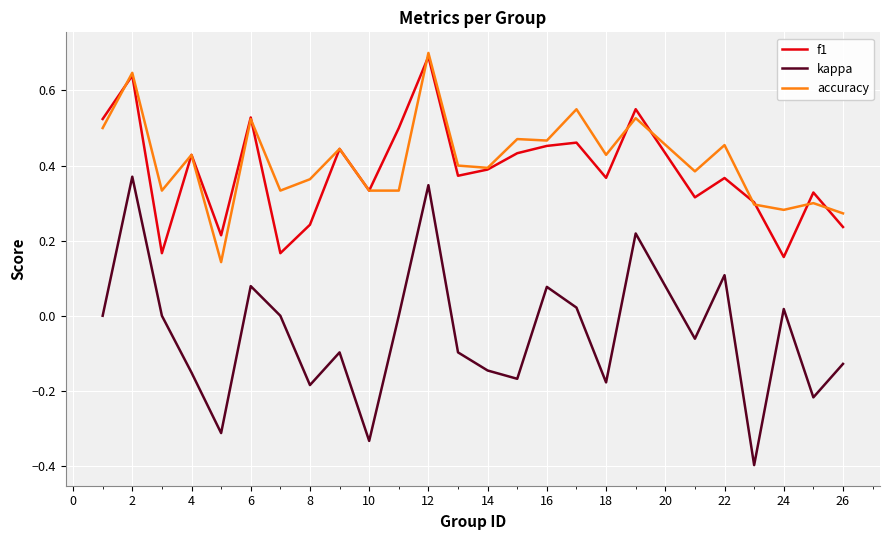

Which series has the largest range (max minus min)?

kappa